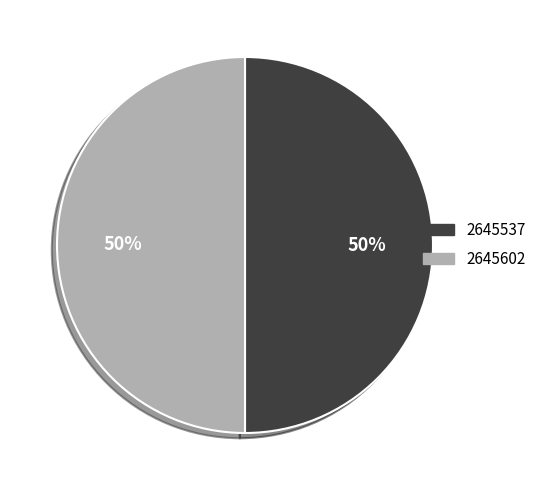

How many slices are in this pie chart?

2